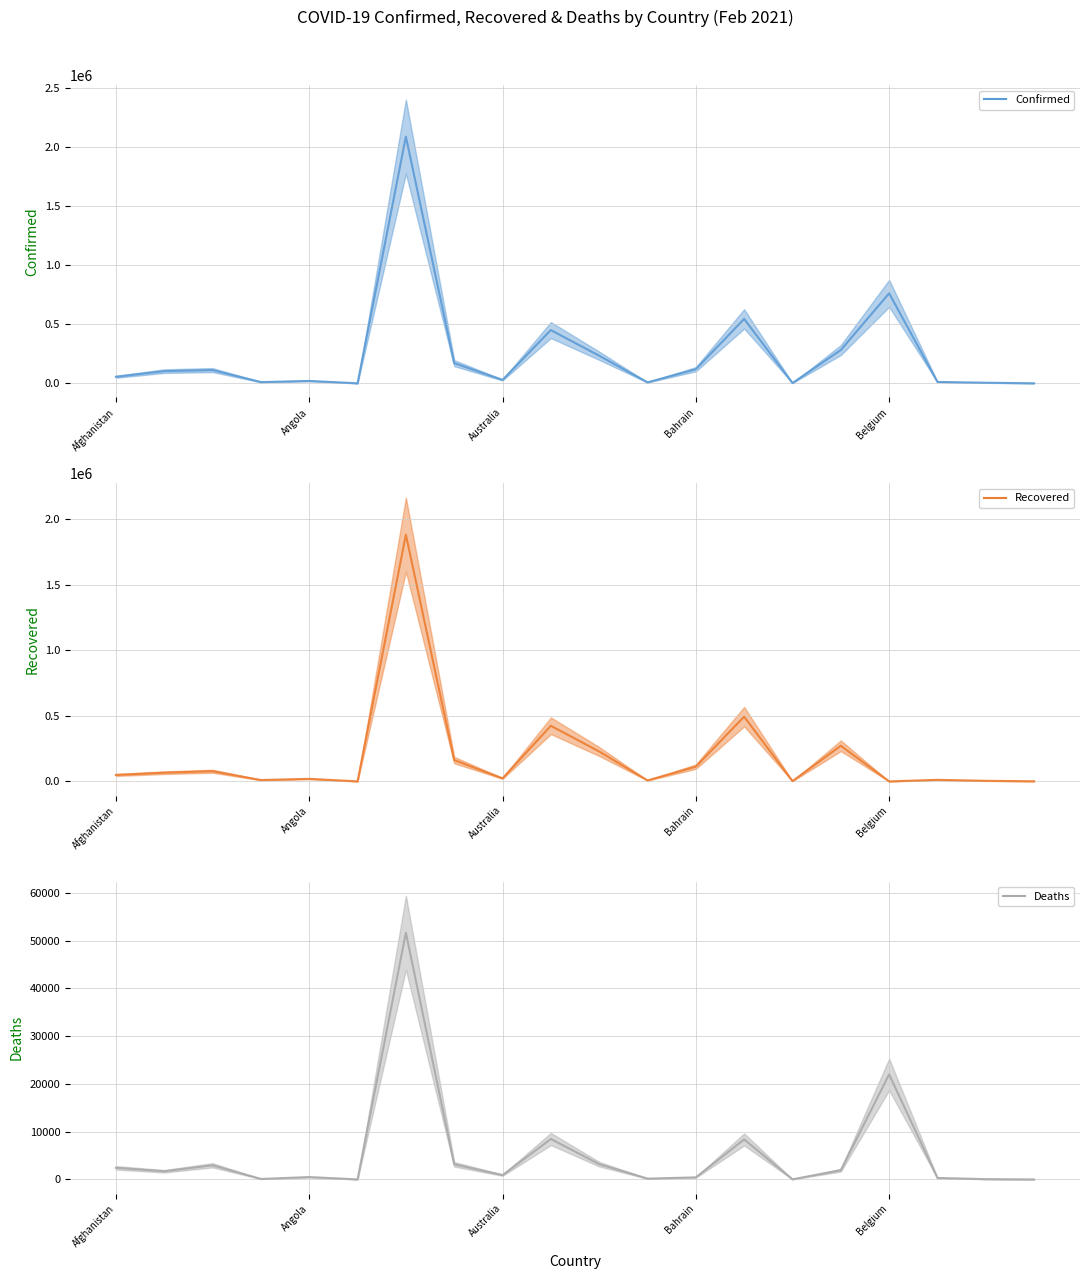

True or false: Deaths has a value of 14 at 5.

True